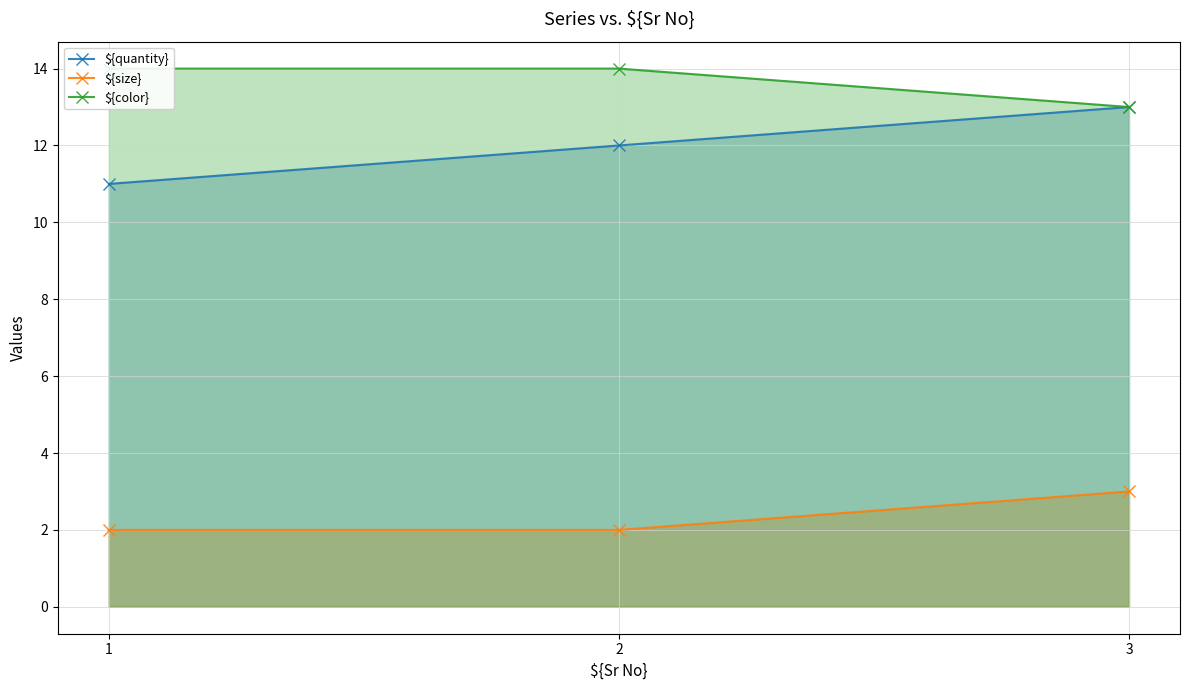

Which series has the largest total across all categories?

${color}